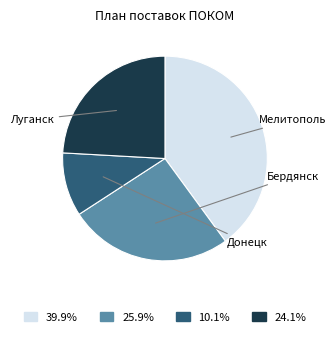

Is there a majority slice in this chart?

No